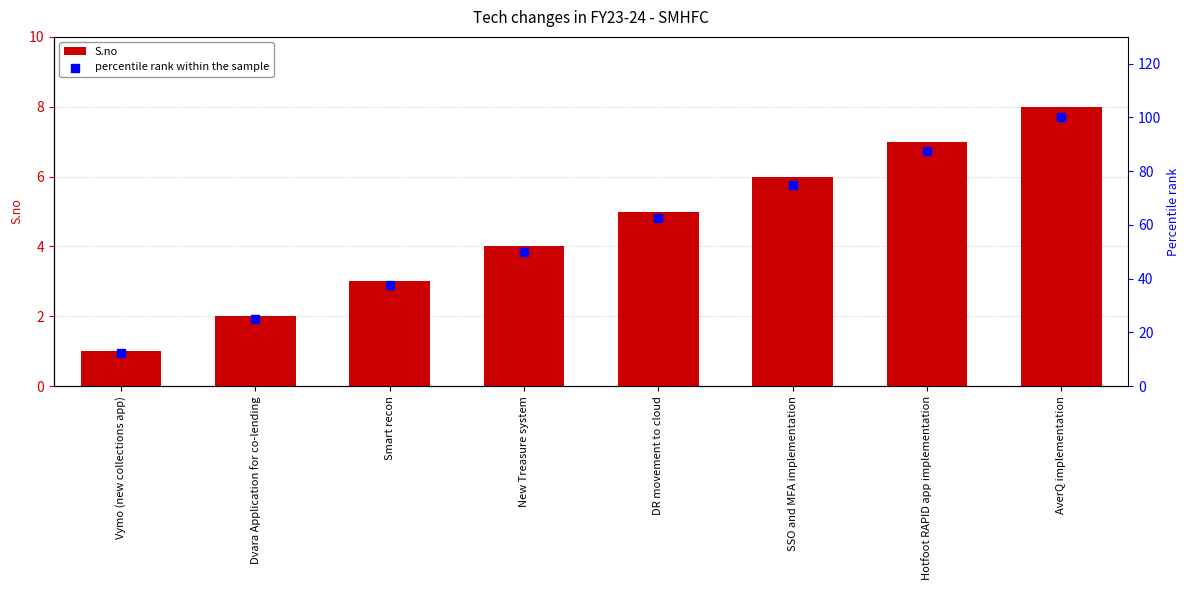

At how many categories does at least one series exceed 99?

1